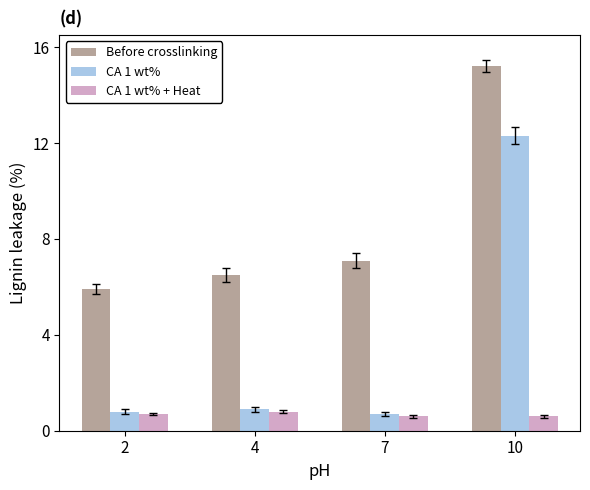

What is the average value of the CA 1 wt% series?

3.7